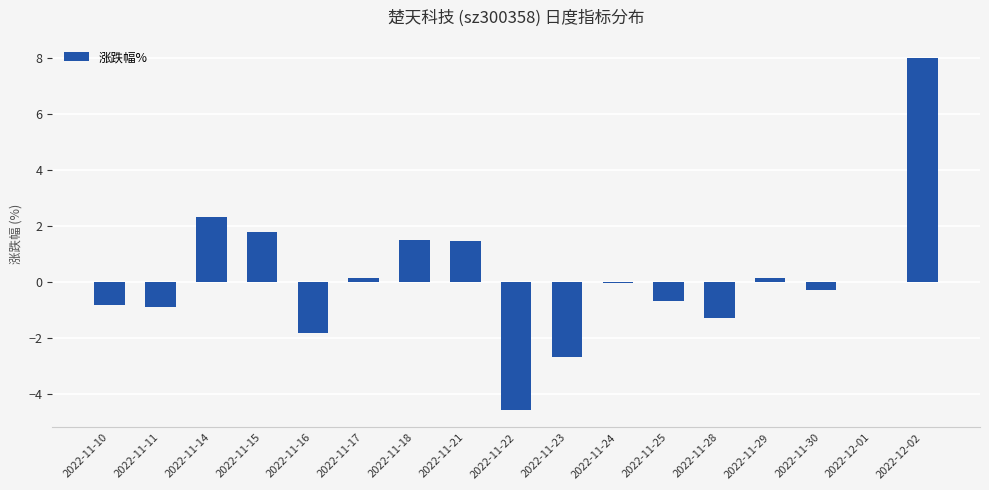

What value does the data have at 2022-11-11?

-0.9